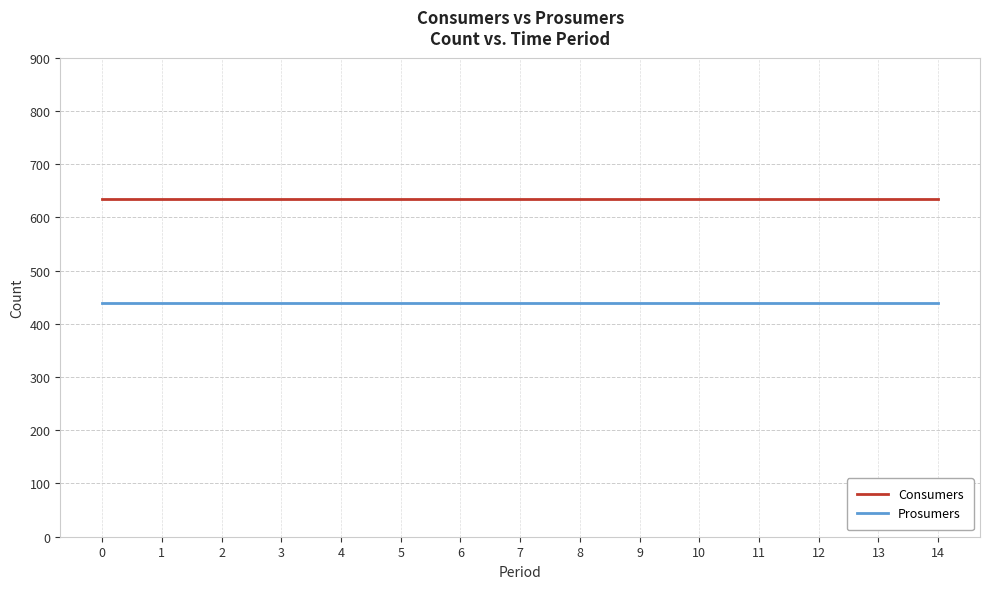

Count the number of data series in this chart.

2